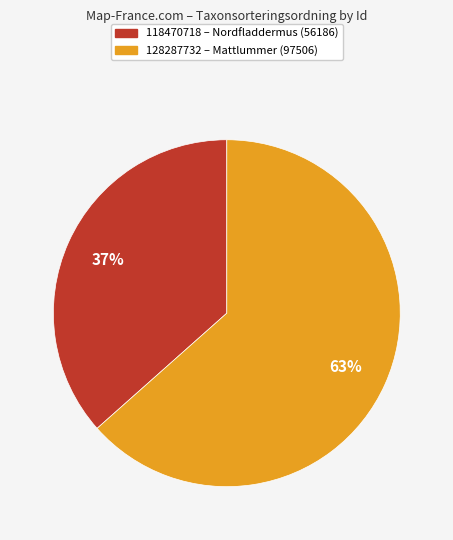

Is it true that 118470718 is 37% of the pie?

True